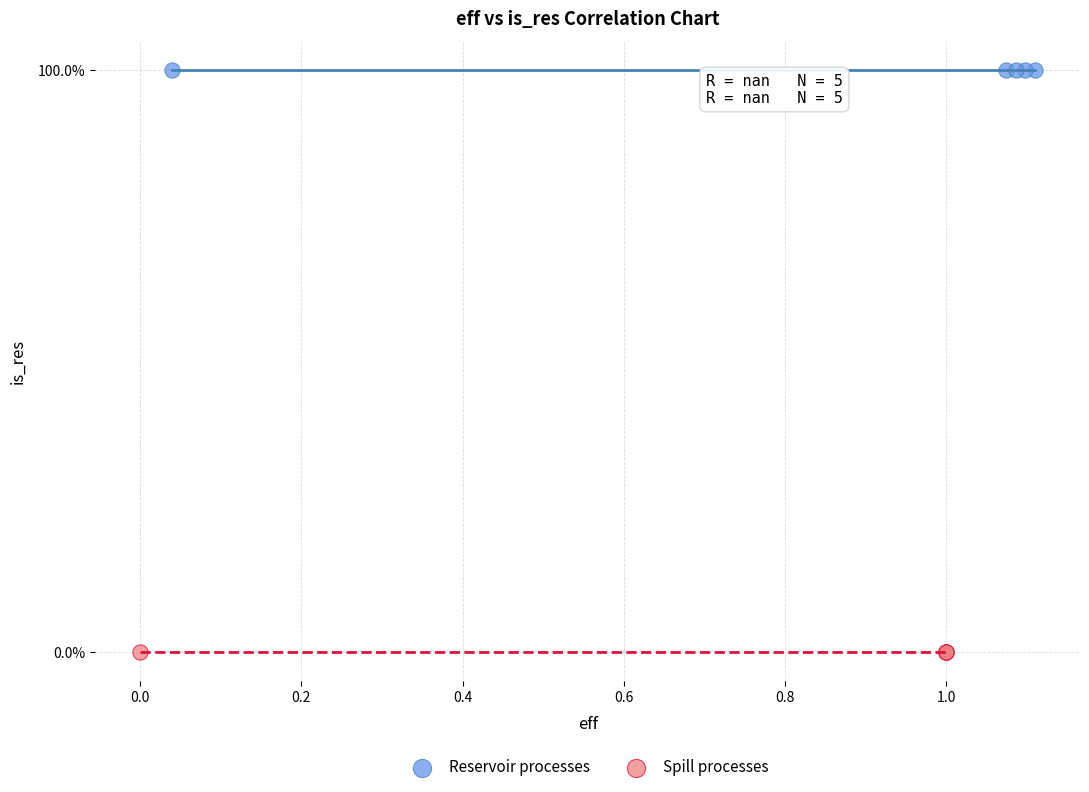

What are all the series names shown in the legend?

Reservoir processes, Spill processes